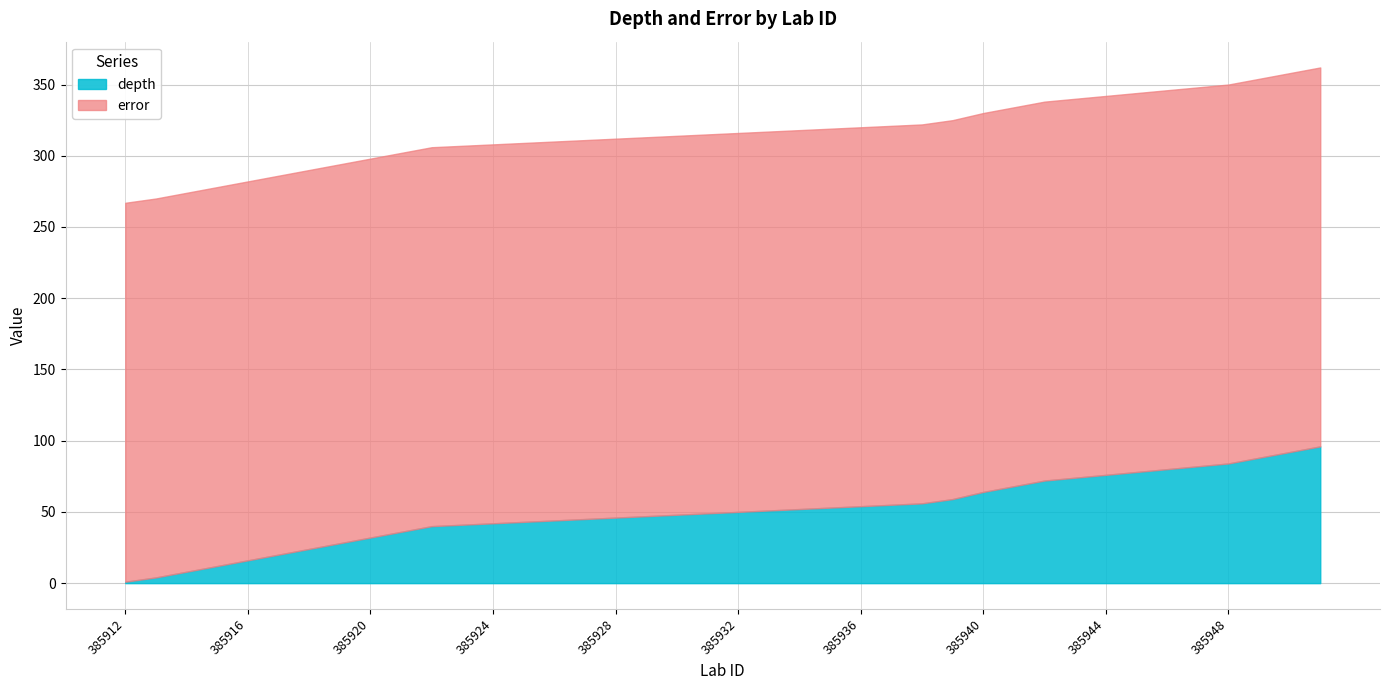

What is the value of the error point at the 25th from the left?

266